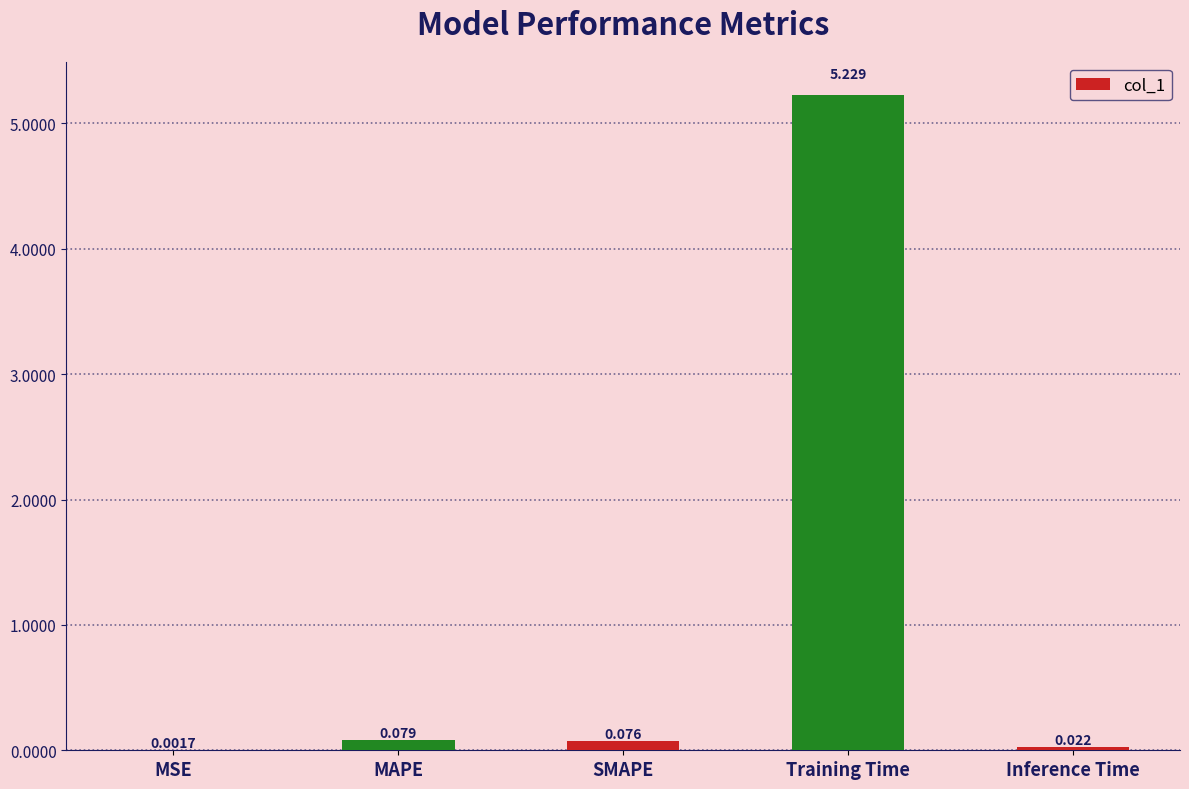

Which has a higher value, MSE or Inference Time?

Inference Time